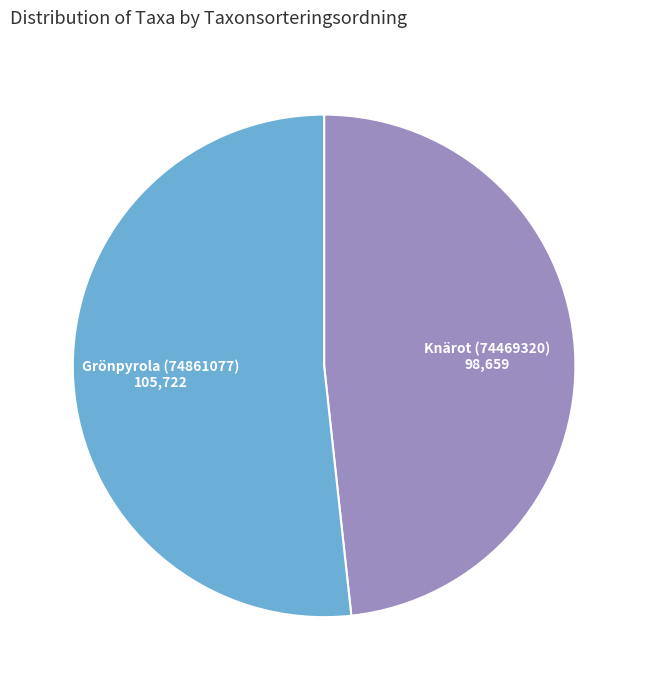

How many segments does this pie chart have?

2